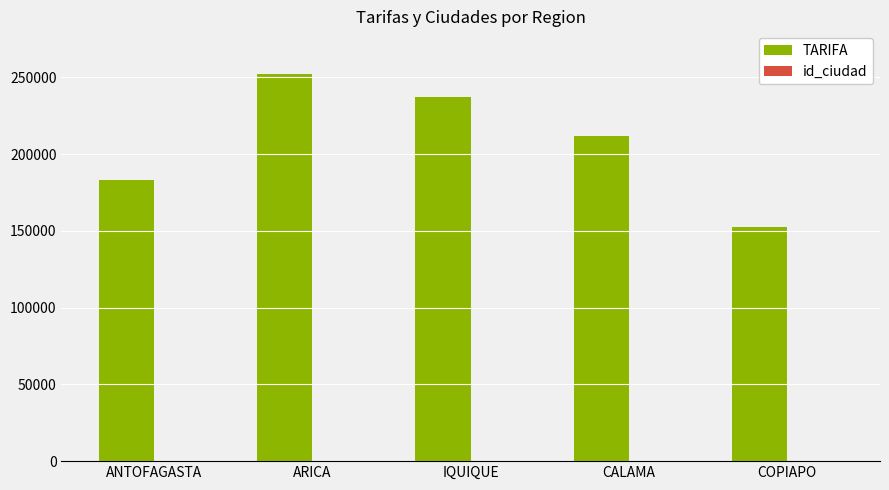

Which series has the largest total across all categories?

TARIFA